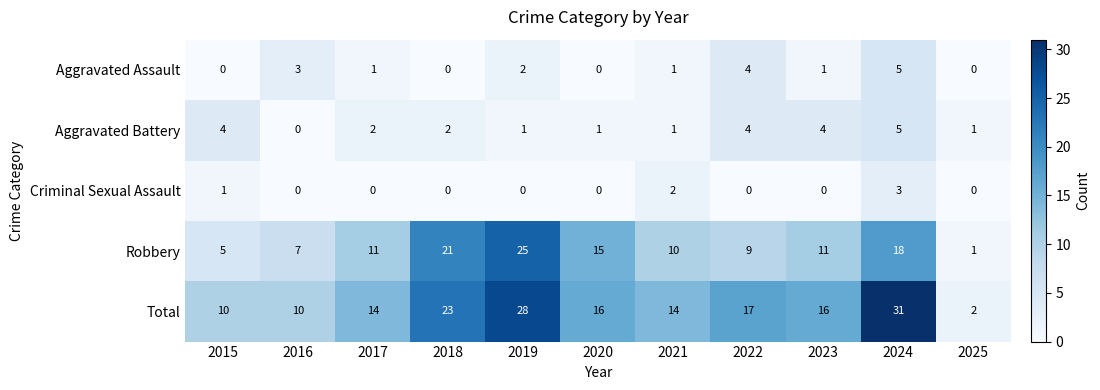

The Aggravated Assault series shows -2 at 2018. True or false?

False